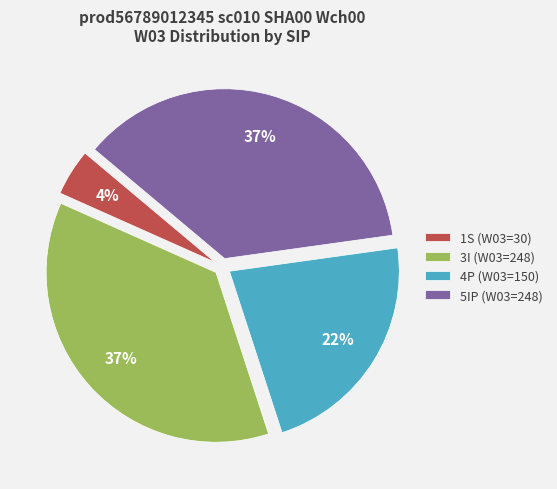

How many segments does this pie chart have?

4